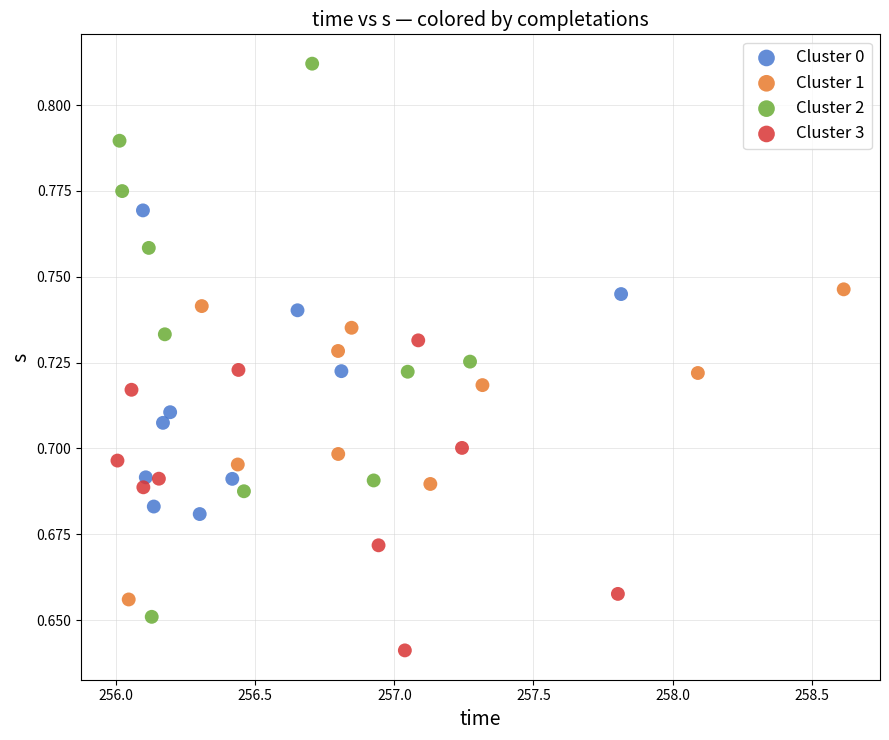

Which series reaches the maximum Y coordinate?

Cluster 2